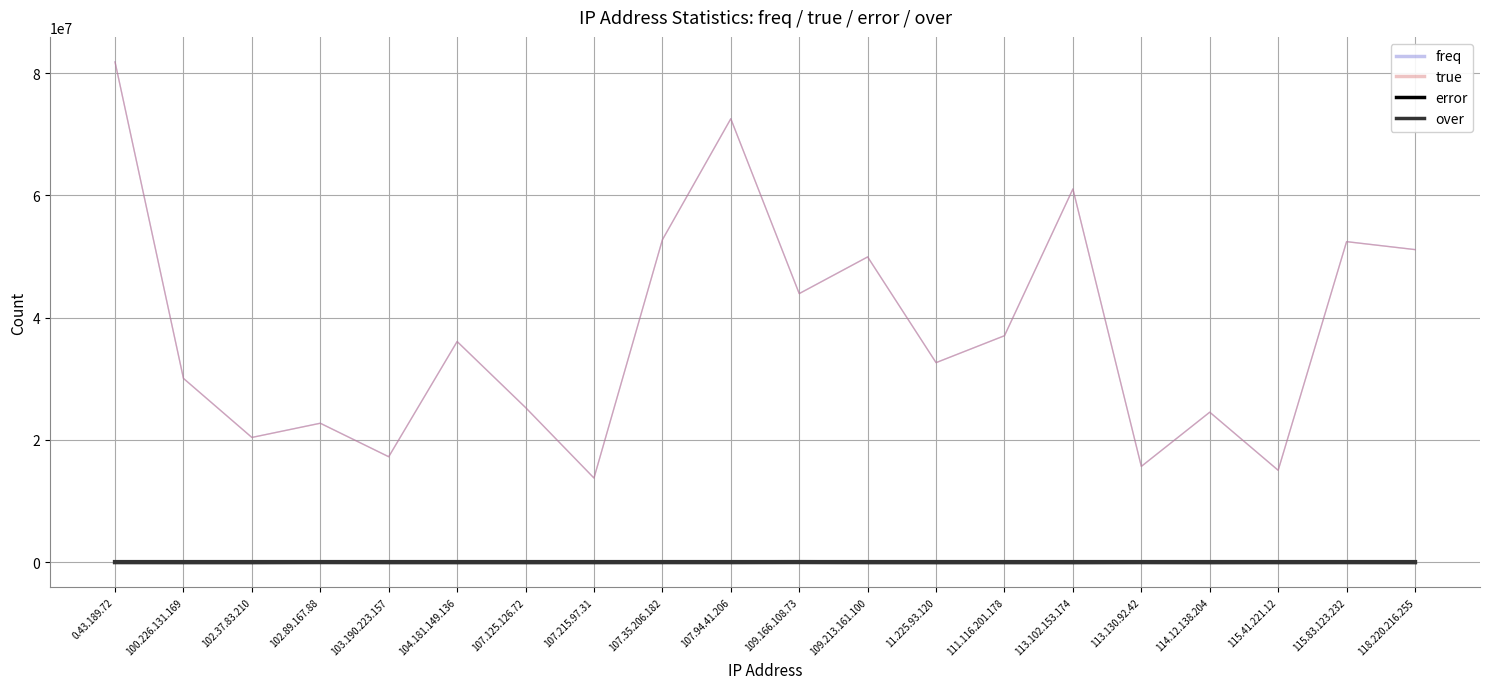

How many series are shown in this chart?

4